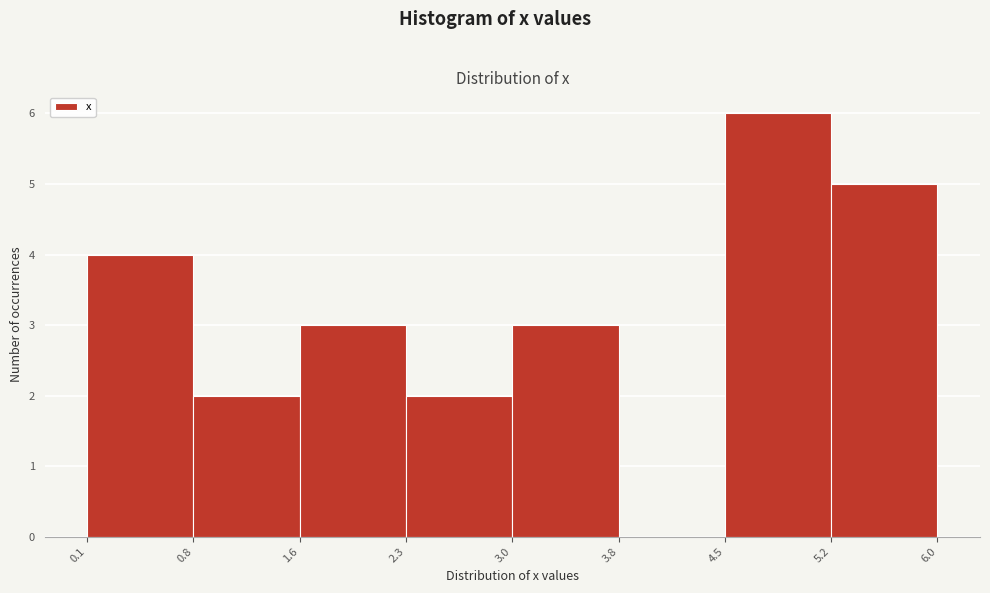

Which range on the x-axis has the tallest bar?

4.5 to 5.2